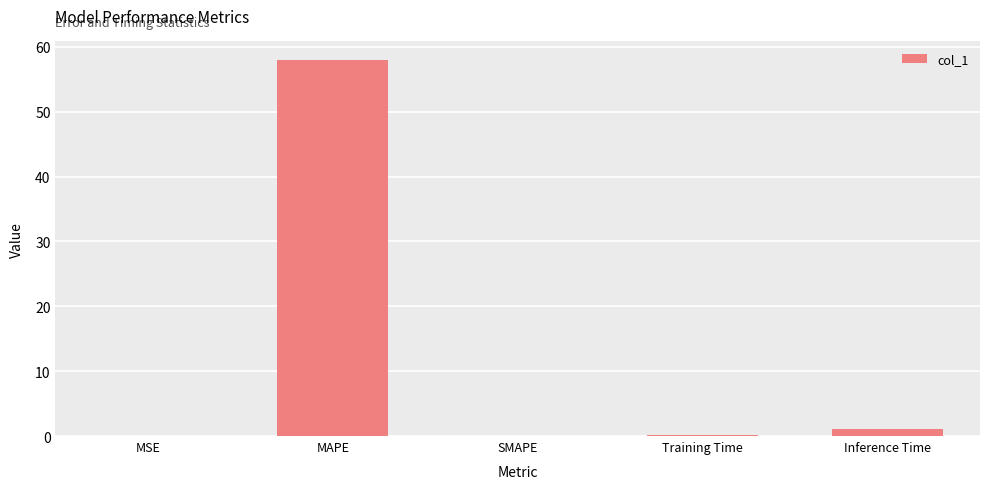

Is it true that the value at SMAPE is 0.0?

True